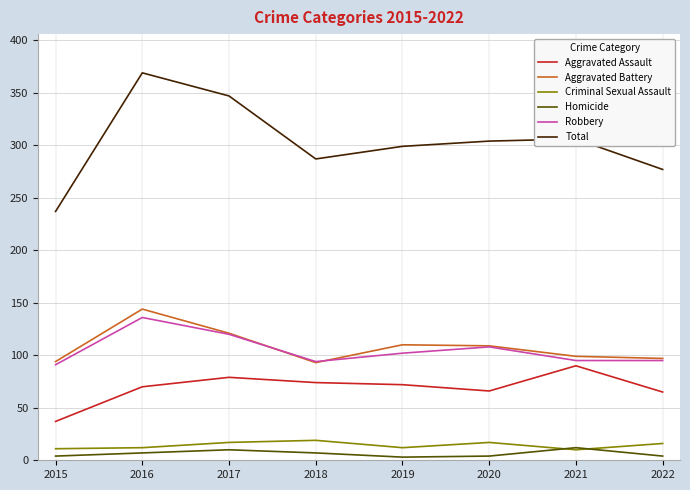

True or false: Aggravated Assault and Criminal Sexual Assault cross at least once.

False